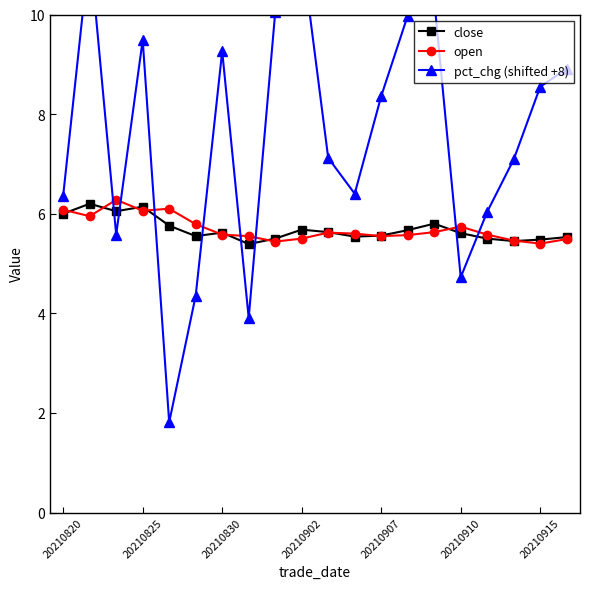

What position from the left is 16?

17